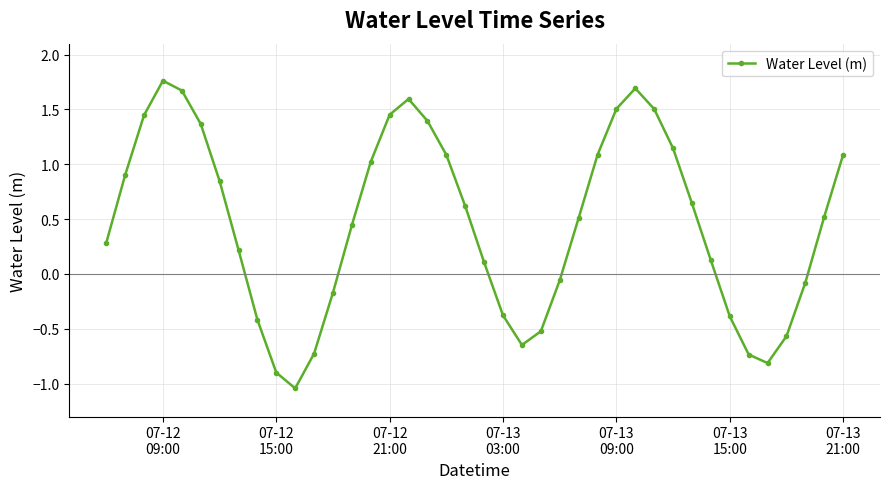

How many interior local peaks (higher than both neighbors) does the data have?

3